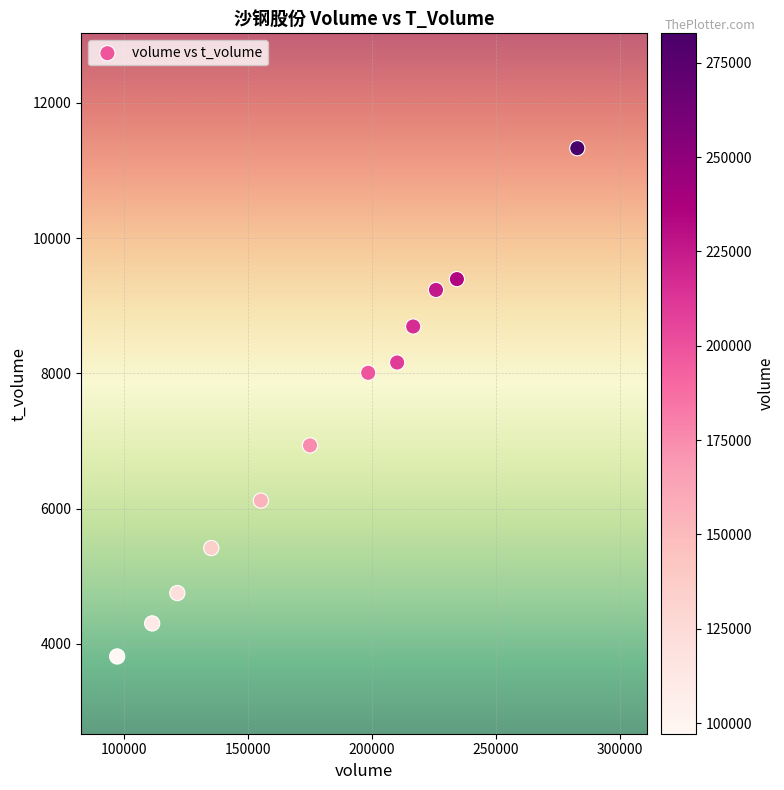

What is the range of Y values (max minus min)?

7520